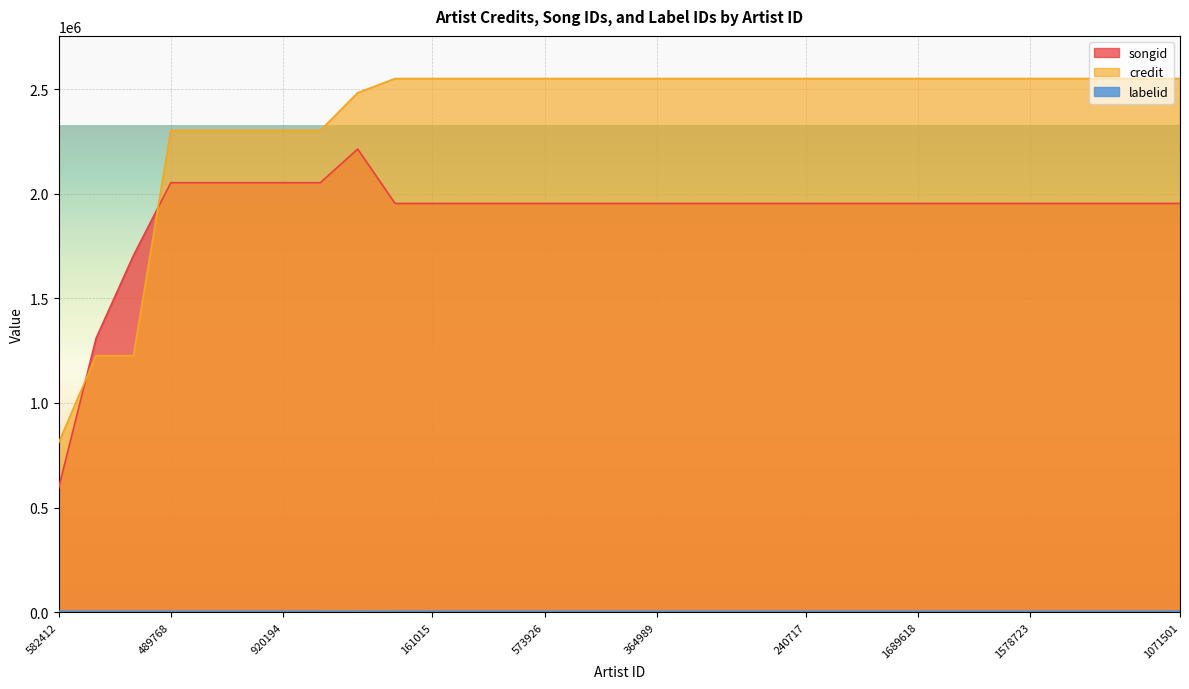

Which has a higher value, 240717 or 793357?

240717